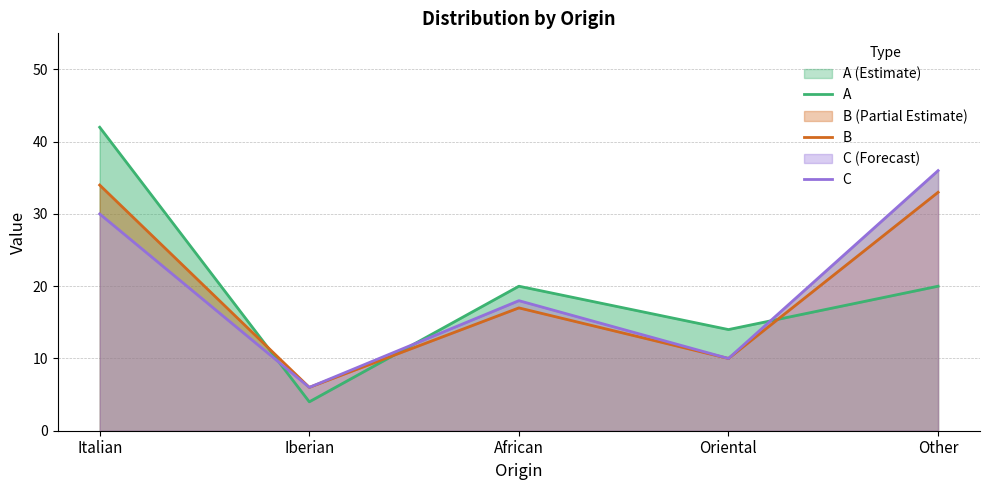

The A series shows 22 at Oriental. True or false?

False